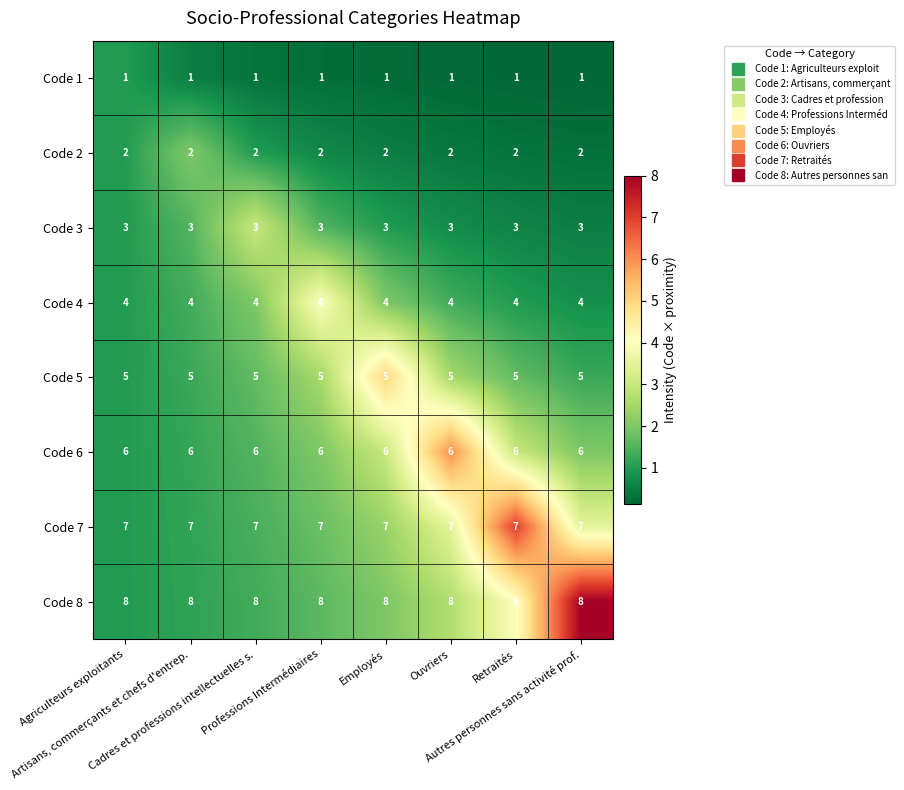

Which series has the largest total across all categories?

Code 8